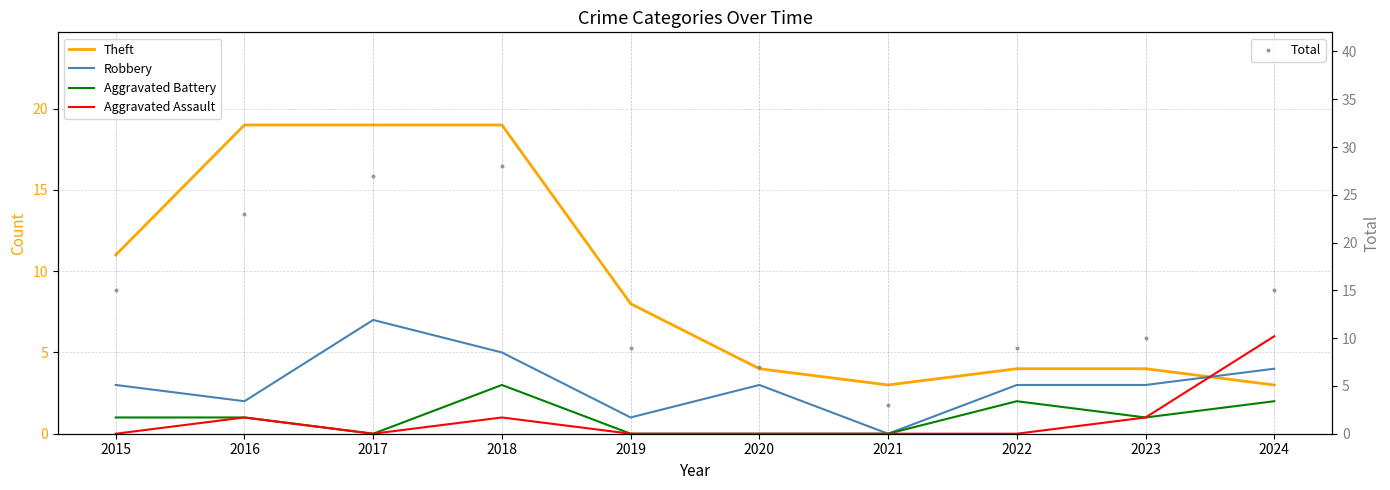

At how many categories does at least one series exceed 7?

8